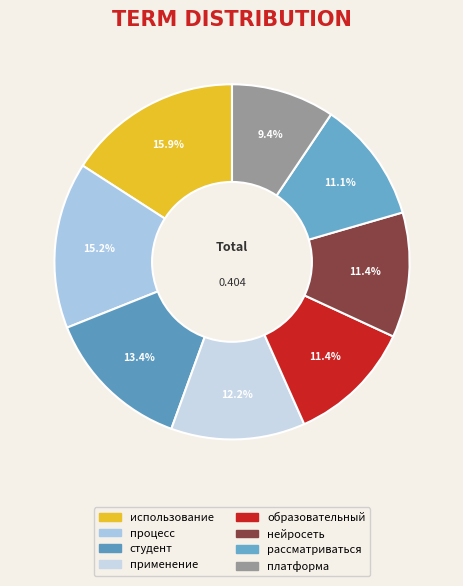

To the nearest percent, what is the average slice percentage?

12%